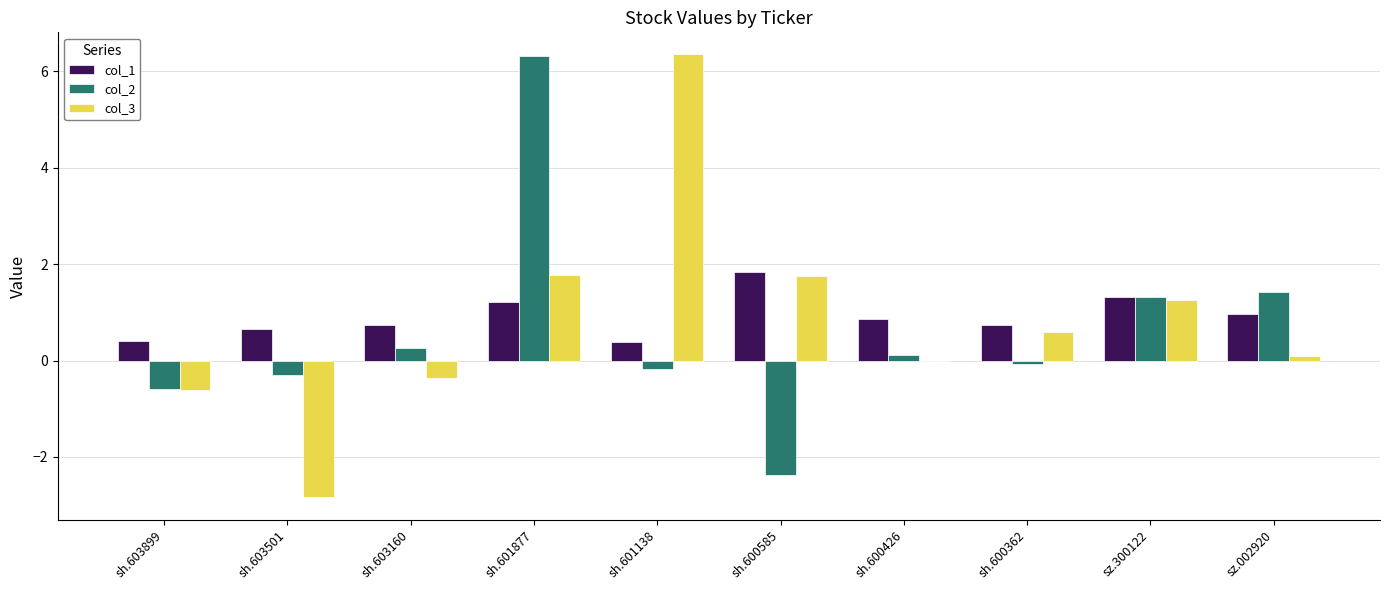

What is the sum of the col_2 values at sh.600426 and sh.601138?

-0.1